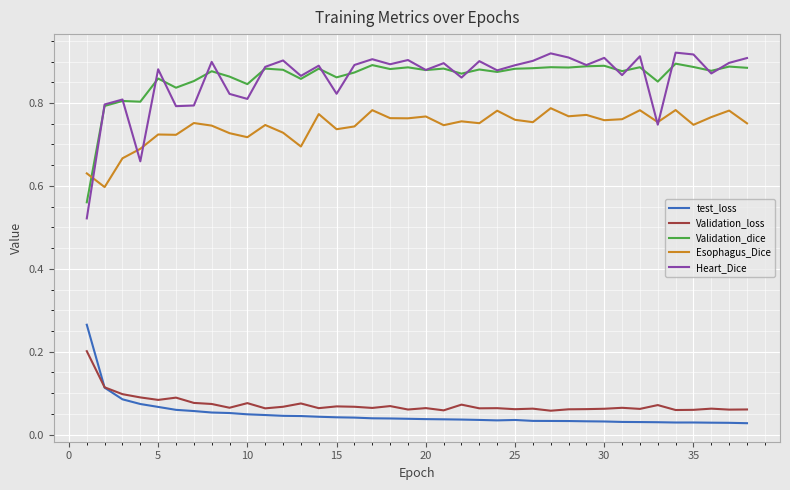

Which series has the largest range (max minus min)?

Heart_Dice